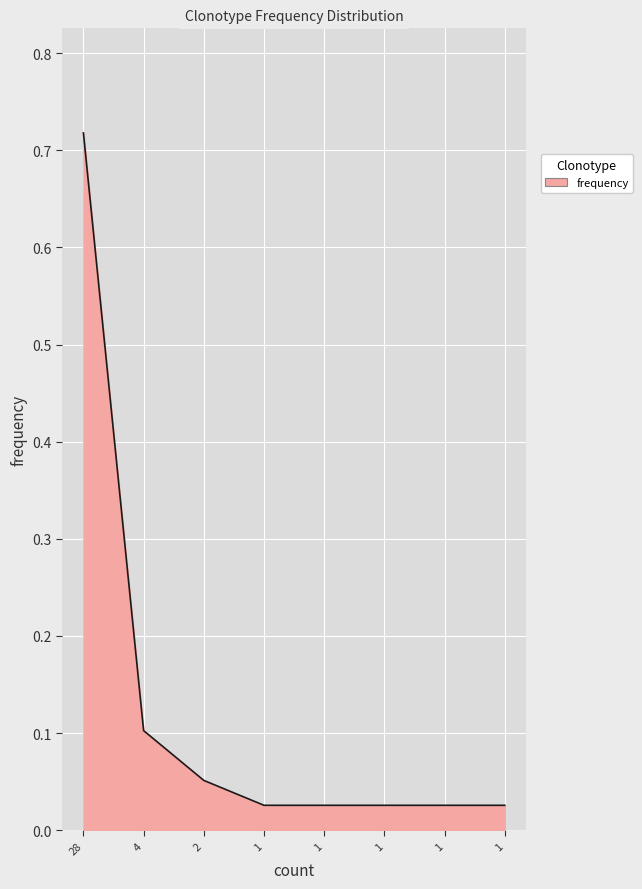

Count the number of categories in the chart.

8